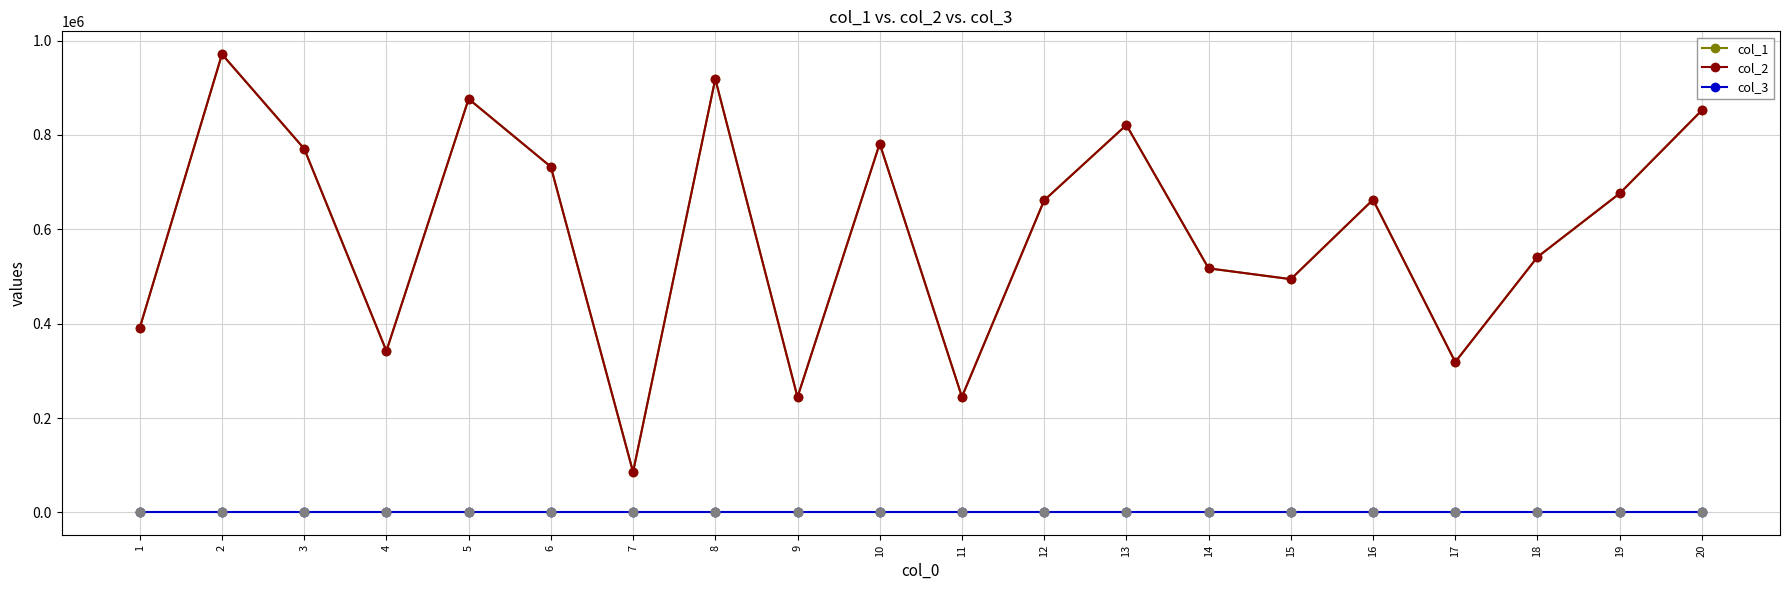

What are all the series names shown in the legend?

col_1, col_2, col_3